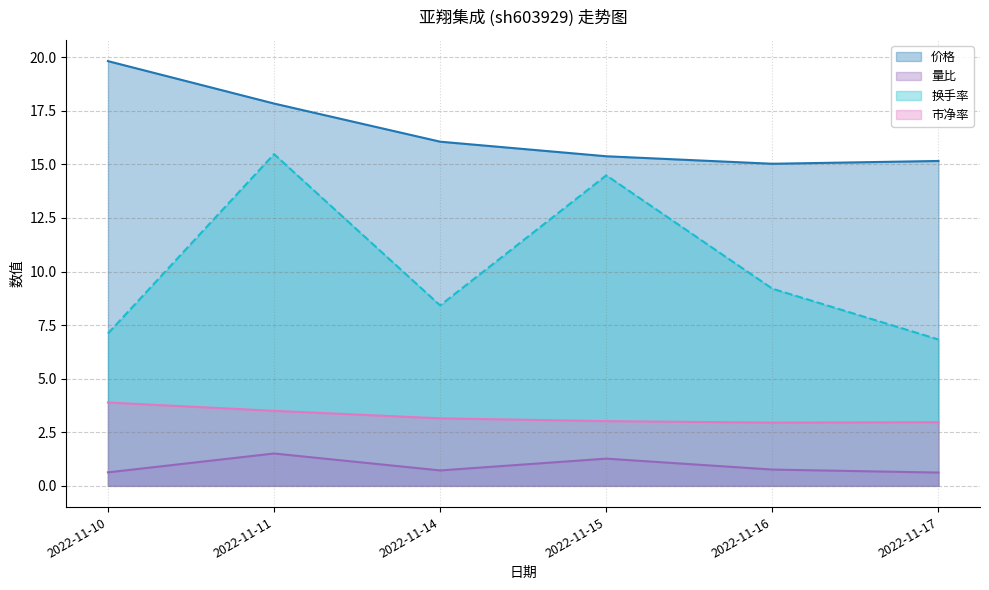

What is the minimum value for 市净率?

3.0